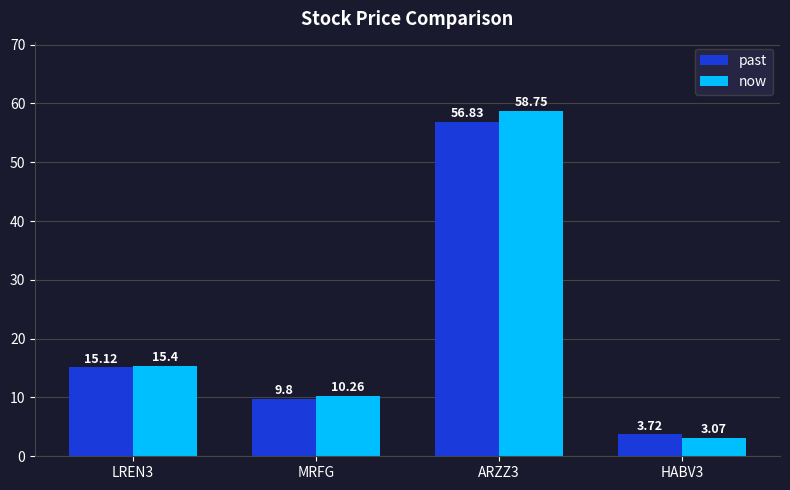

How many groups of bars are there?

4